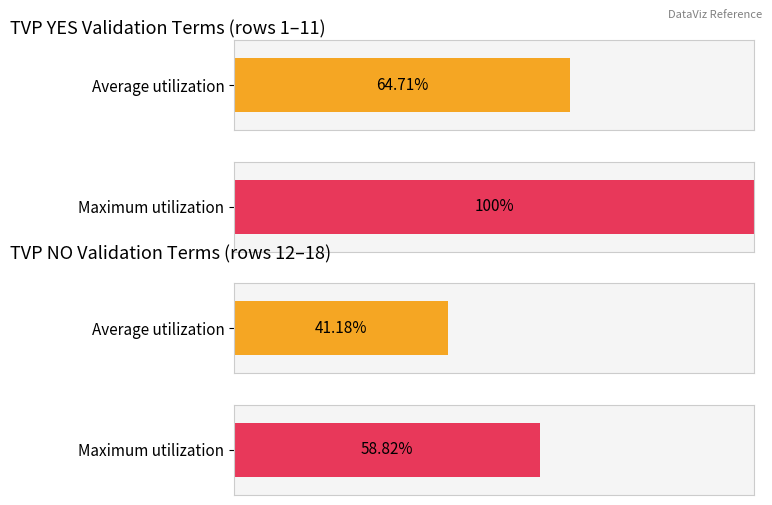

True or false: TVP Validation (YES) has a value of 4 at WIKIPEDIA TERMS Validated=False.

False